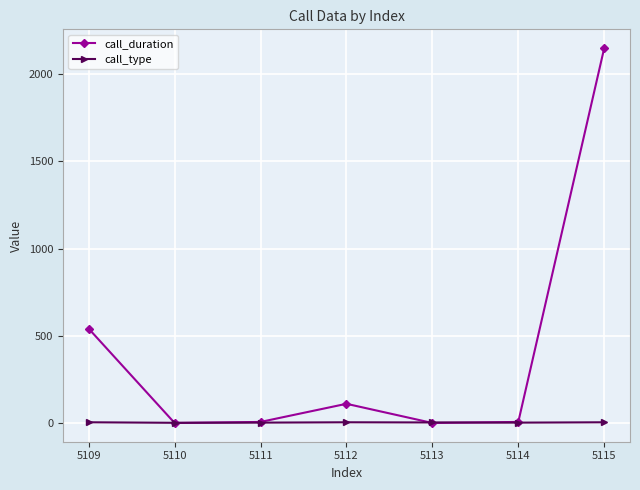

Which series has the largest range (max minus min)?

call_duration